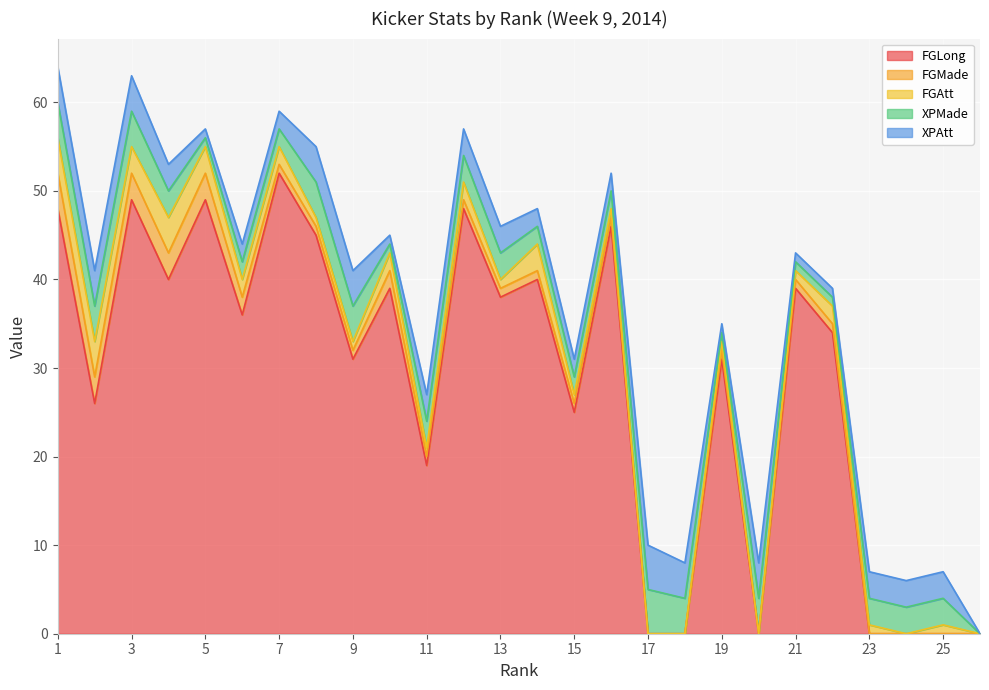

How many values in the FGAtt series are below 1?

5